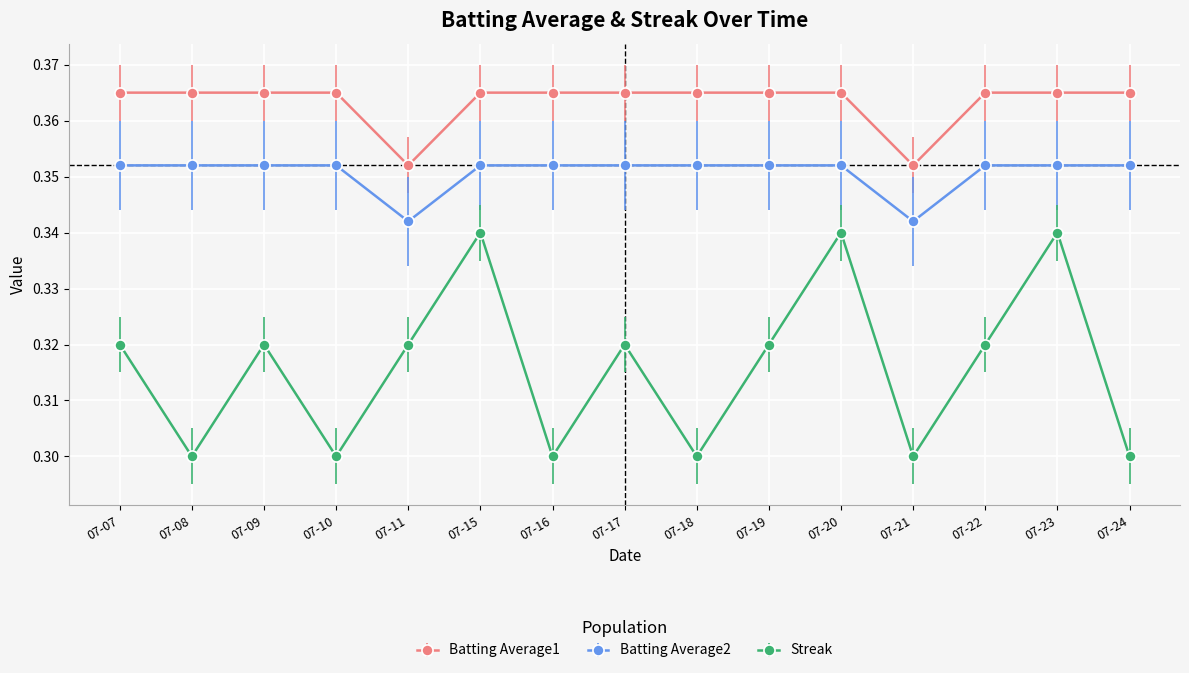

Which series changed the most between 07-19 and 07-23?

Streak